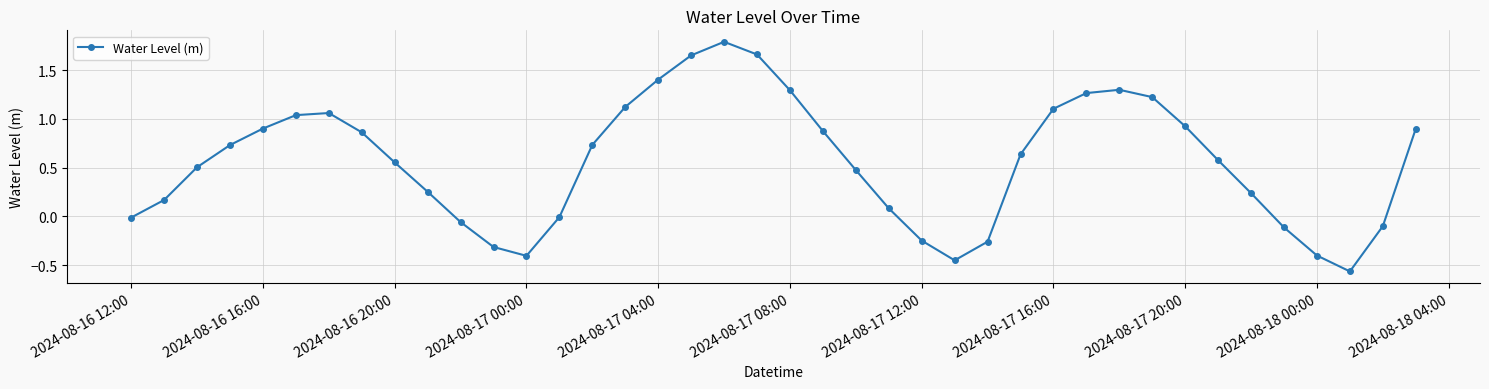

What is the sum of all values?

22.4